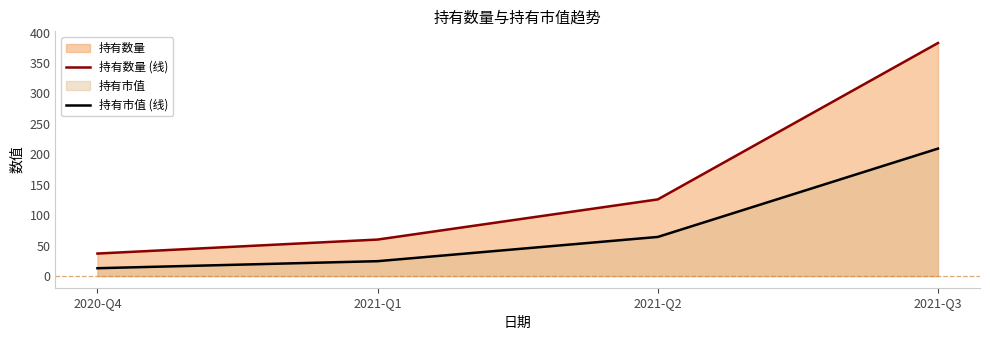

Which series has the largest total across all categories?

持有数量 (线)